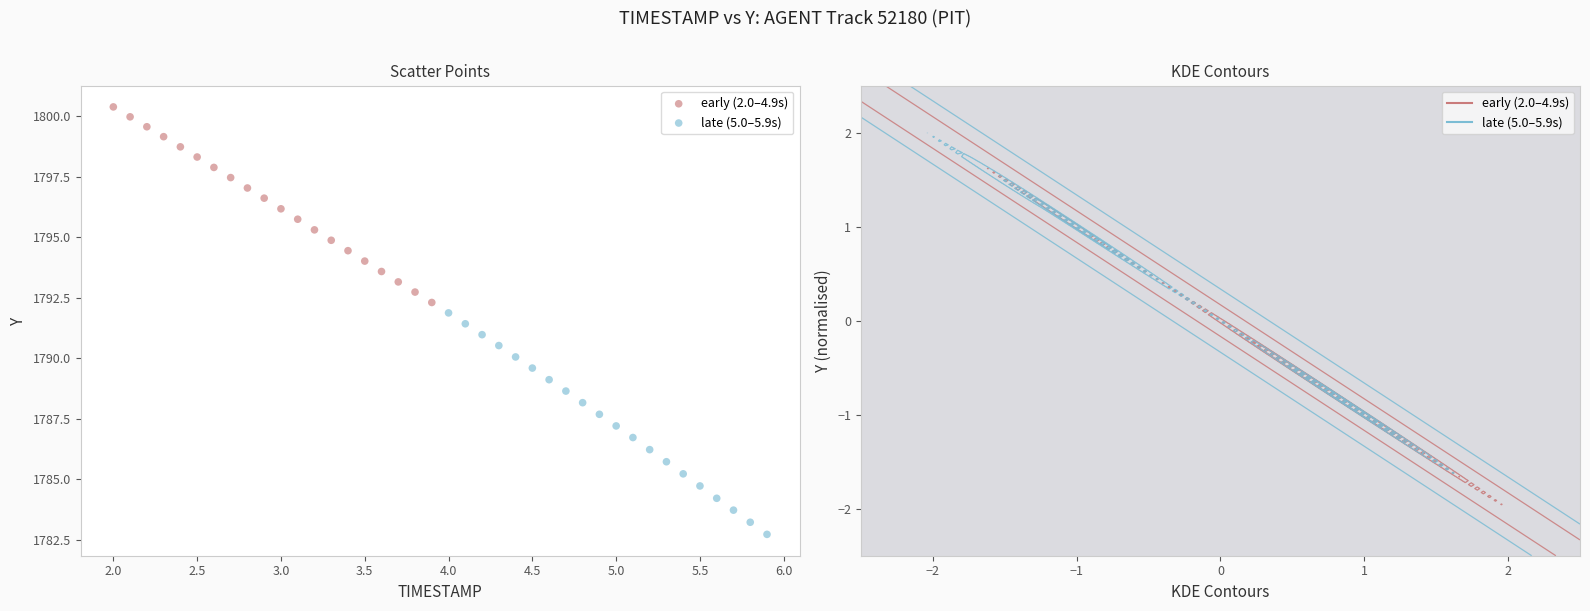

Which series has the largest Y range (max minus min)?

late (5.0–5.9s)